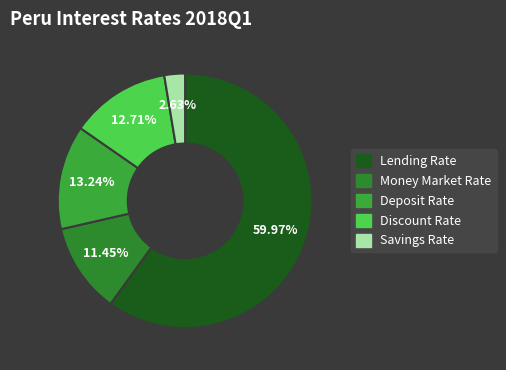

Which slice is the smallest?

Savings Rate